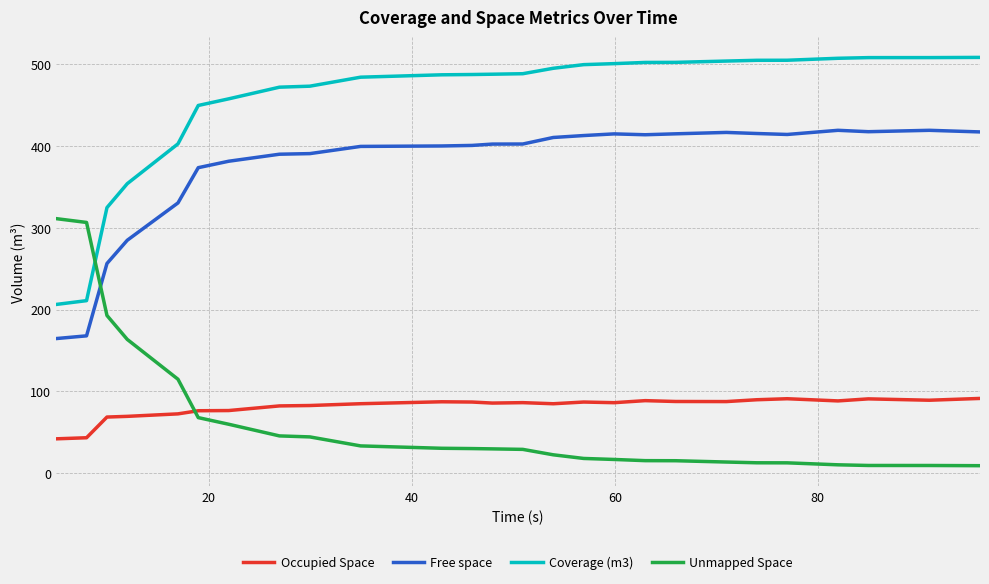

Is this an area chart (filled region under the line)?

No